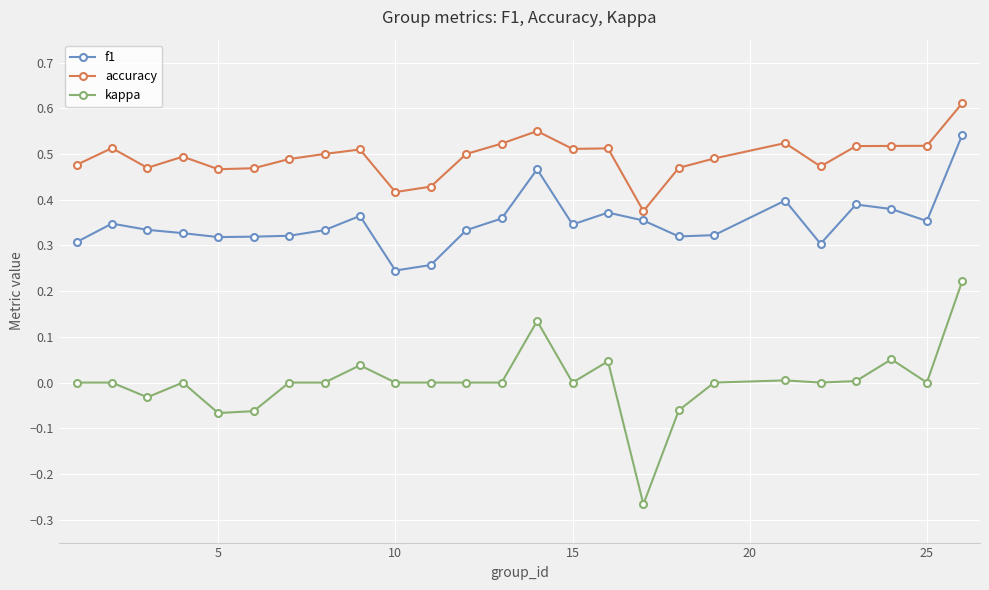

True or false: kappa and f1 cross at least once.

False